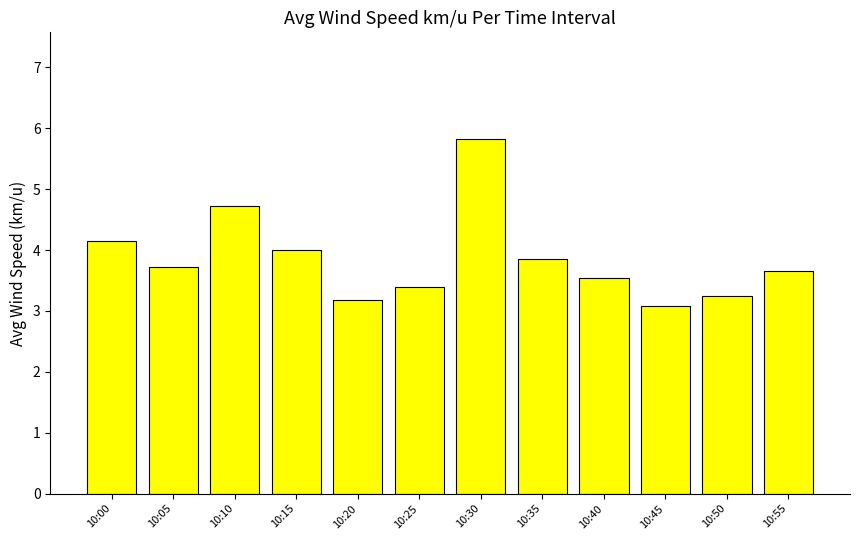

What is the smallest value displayed?

3.1